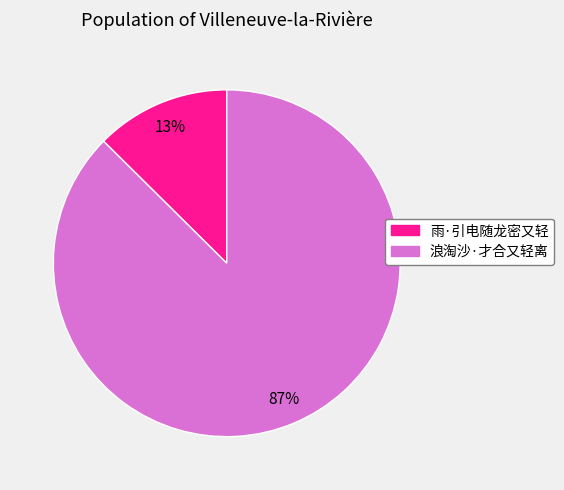

What is the majority slice?

浪淘沙·才合又轻离